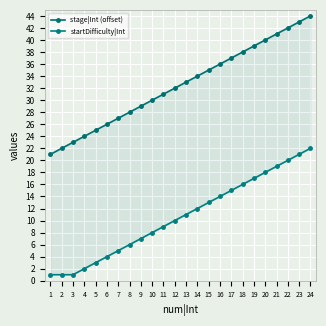

True or false: stage|Int (offset) has more than 0 points higher than both neighbors.

False